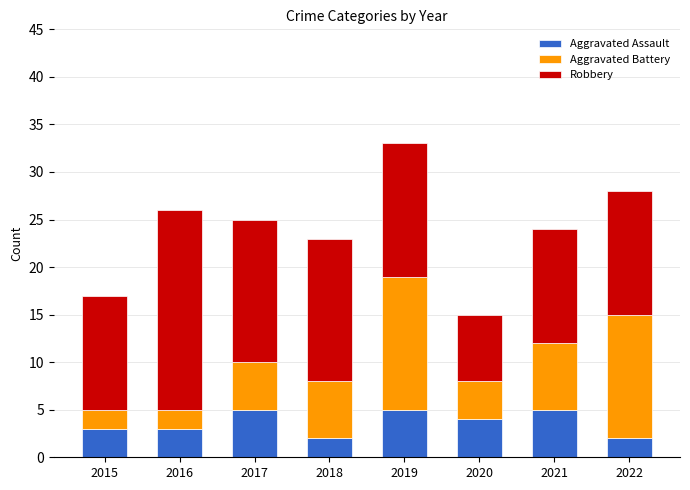

The Aggravated Assault series shows 2 at 2017. True or false?

False